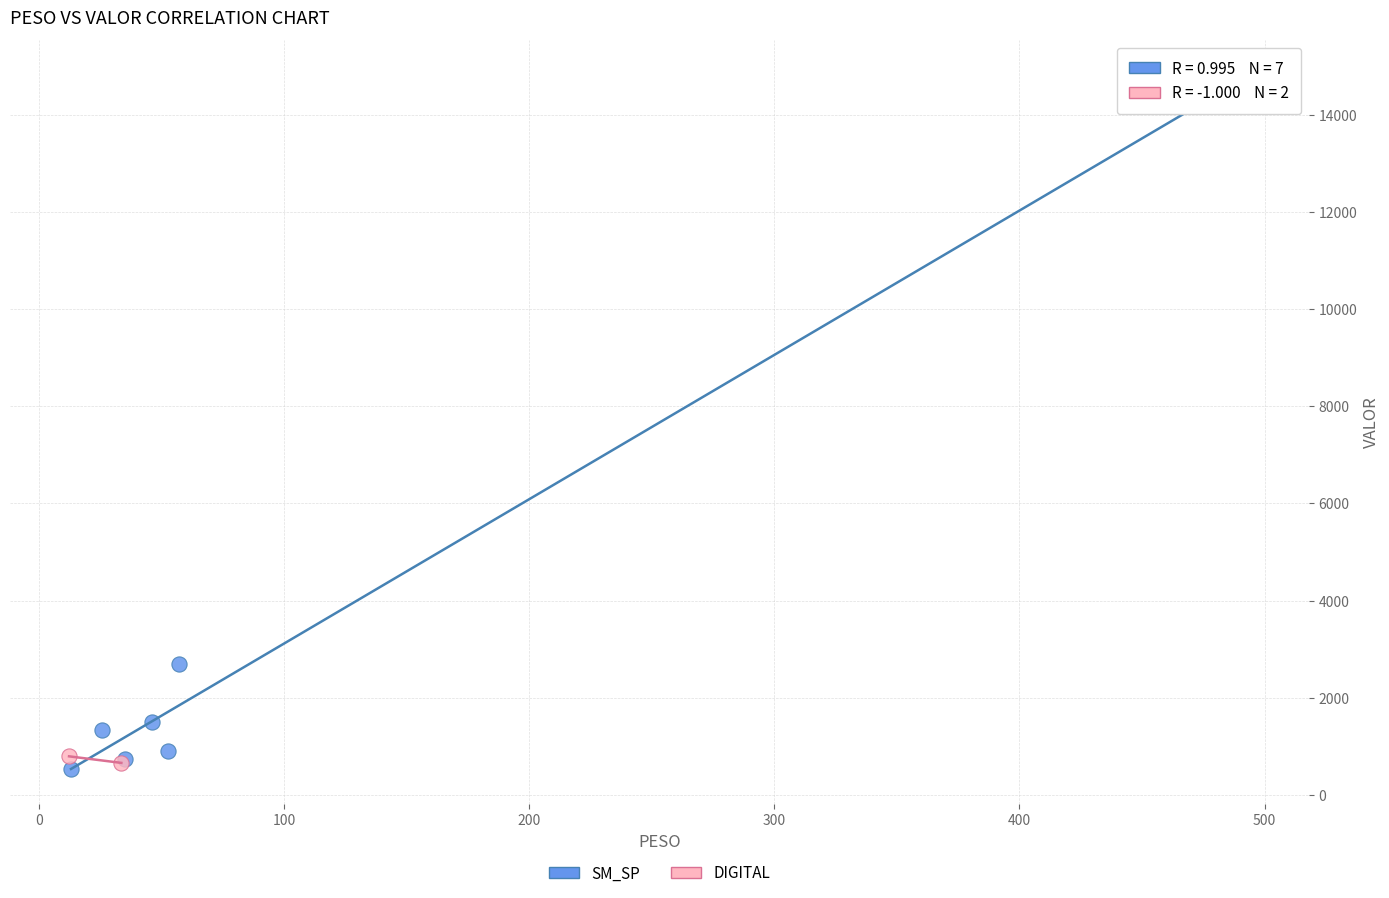

Which series reaches the minimum Y coordinate?

SM_SP